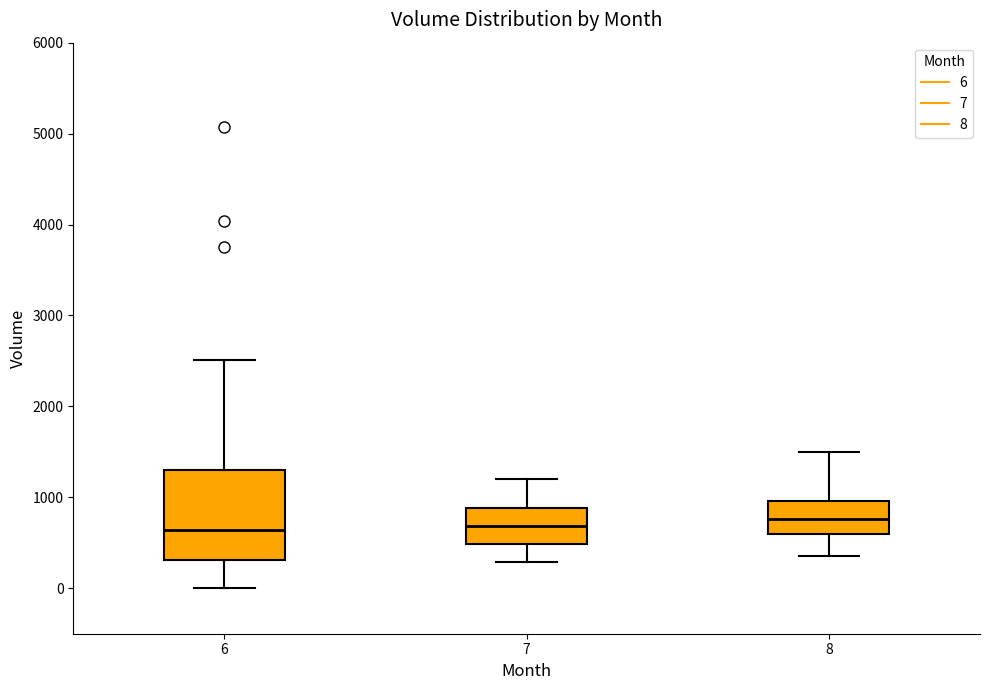

Where does the lower whisker of the box at x = 6 end on the y-axis? The values are not printed on the chart, so give them approximately, as read against the axis.

0